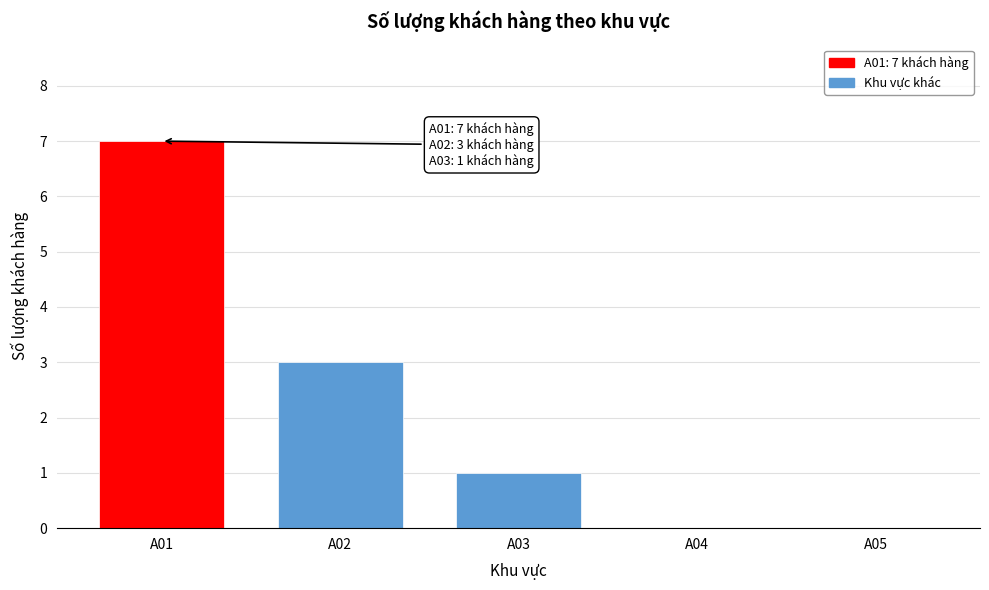

Reading right to left, transcribe all the data shown in this chart.

A05=0	A04=0	A03=1	A02=3	A01=7